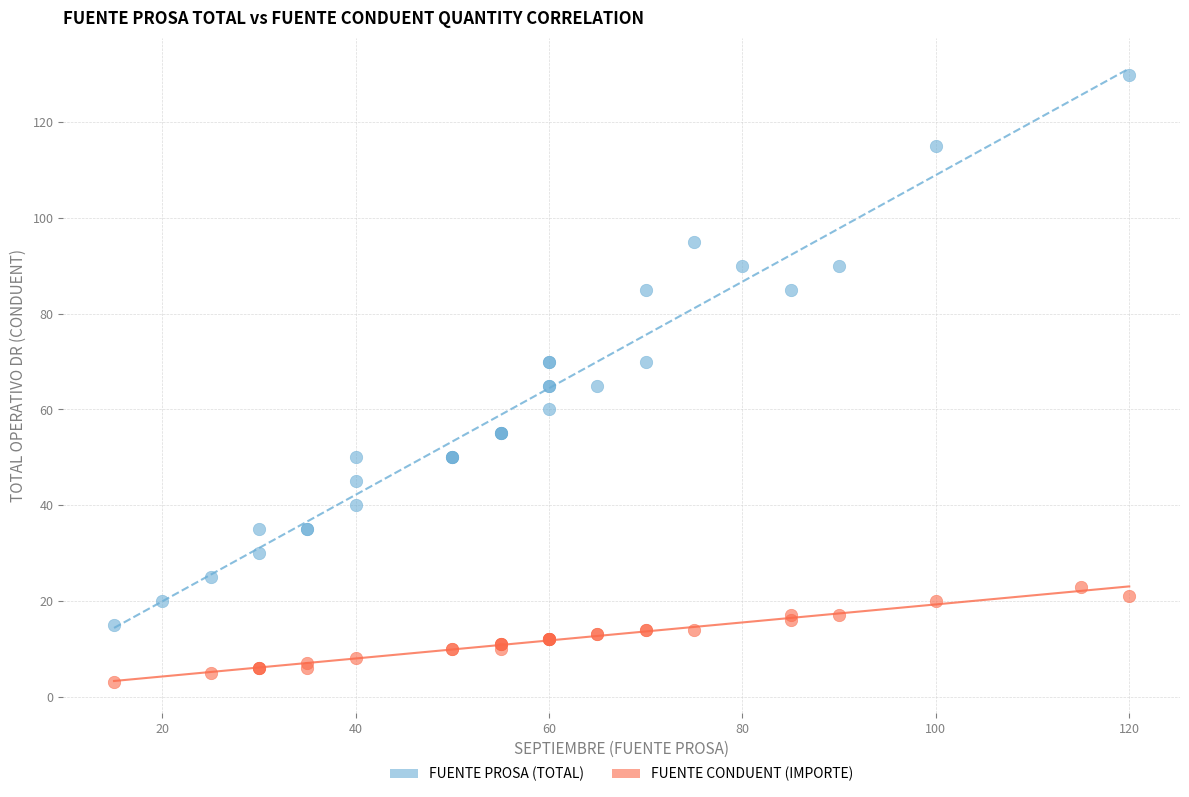

Which series has the widest spread of Y values?

FUENTE PROSA (TOTAL)